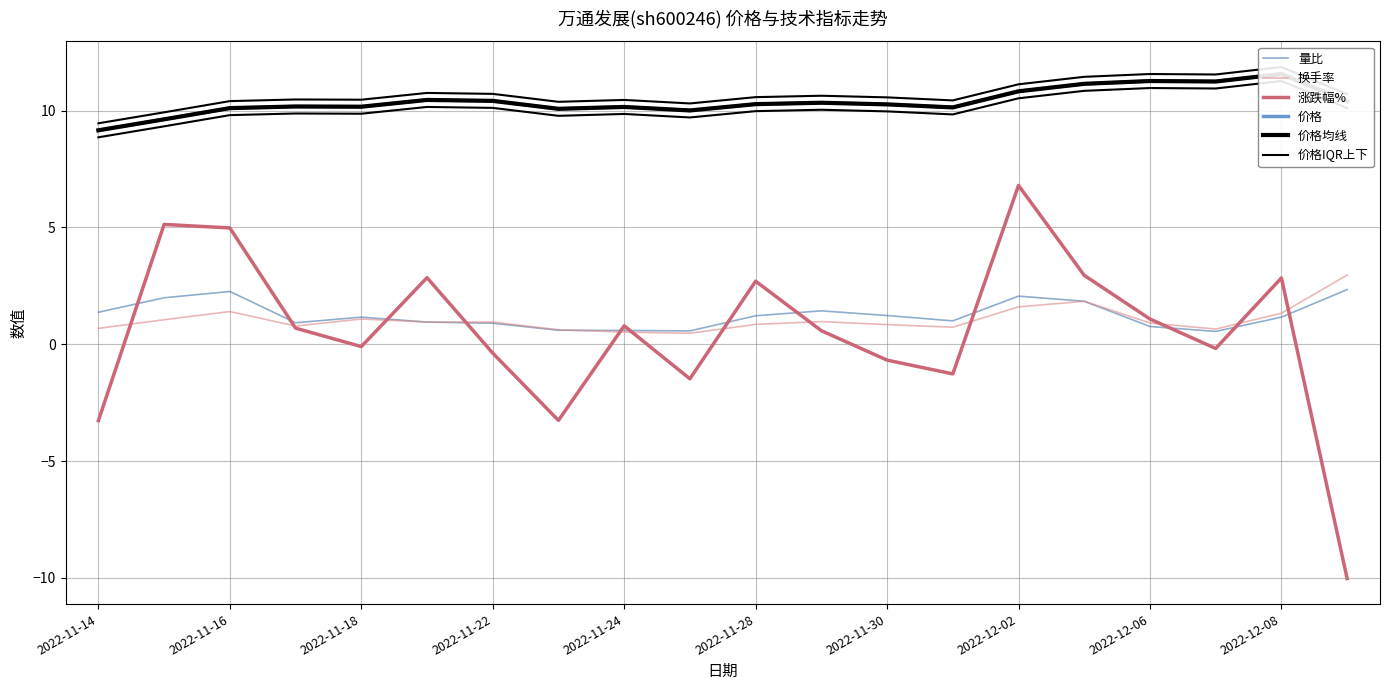

Which series has the largest range (max minus min)?

涨跌幅%